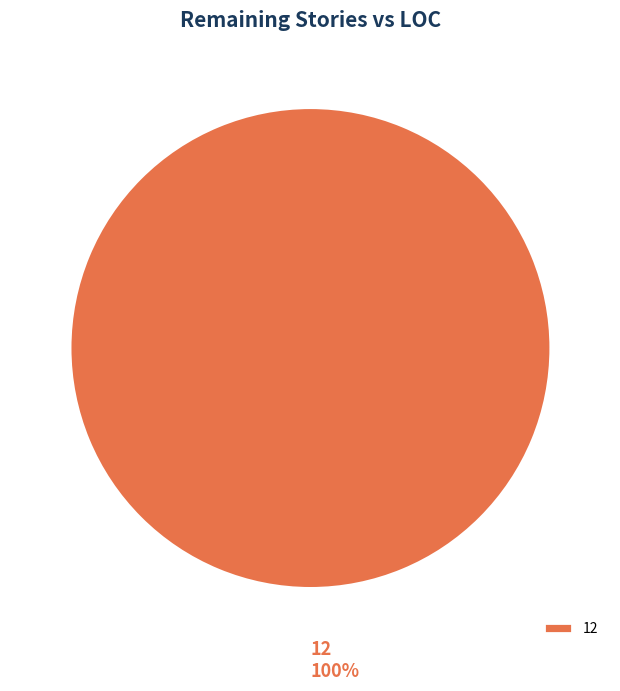

Does any single category account for the majority?

Yes